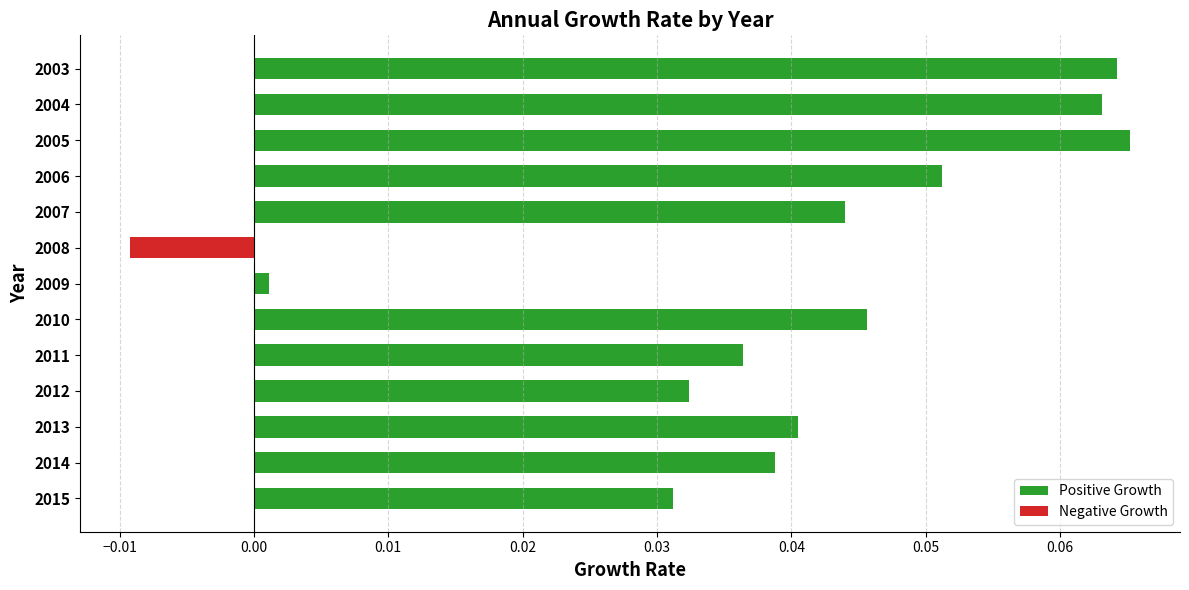

Between 2015 and 2012, which series saw the biggest shift?

Positive Growth